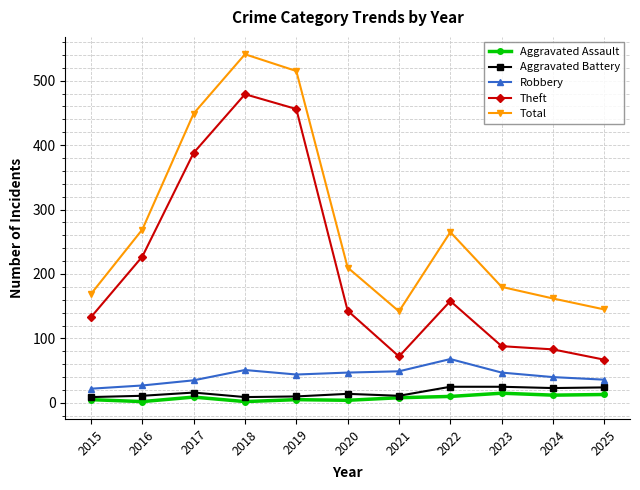

What is the sum of the Theft values at 2023 and 2022?

246